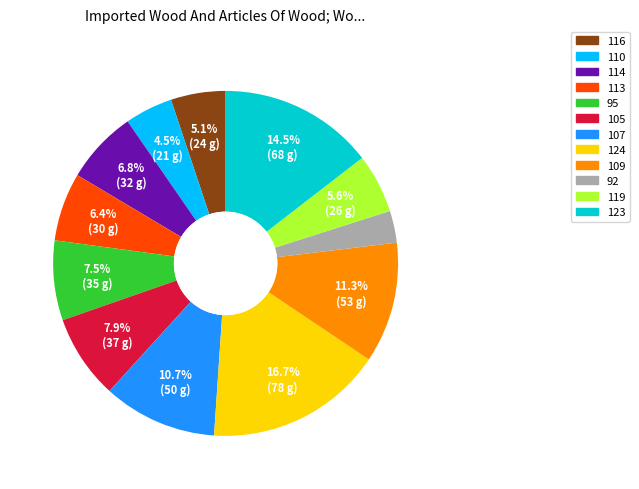

Does 123 represent more than half of the total?

No